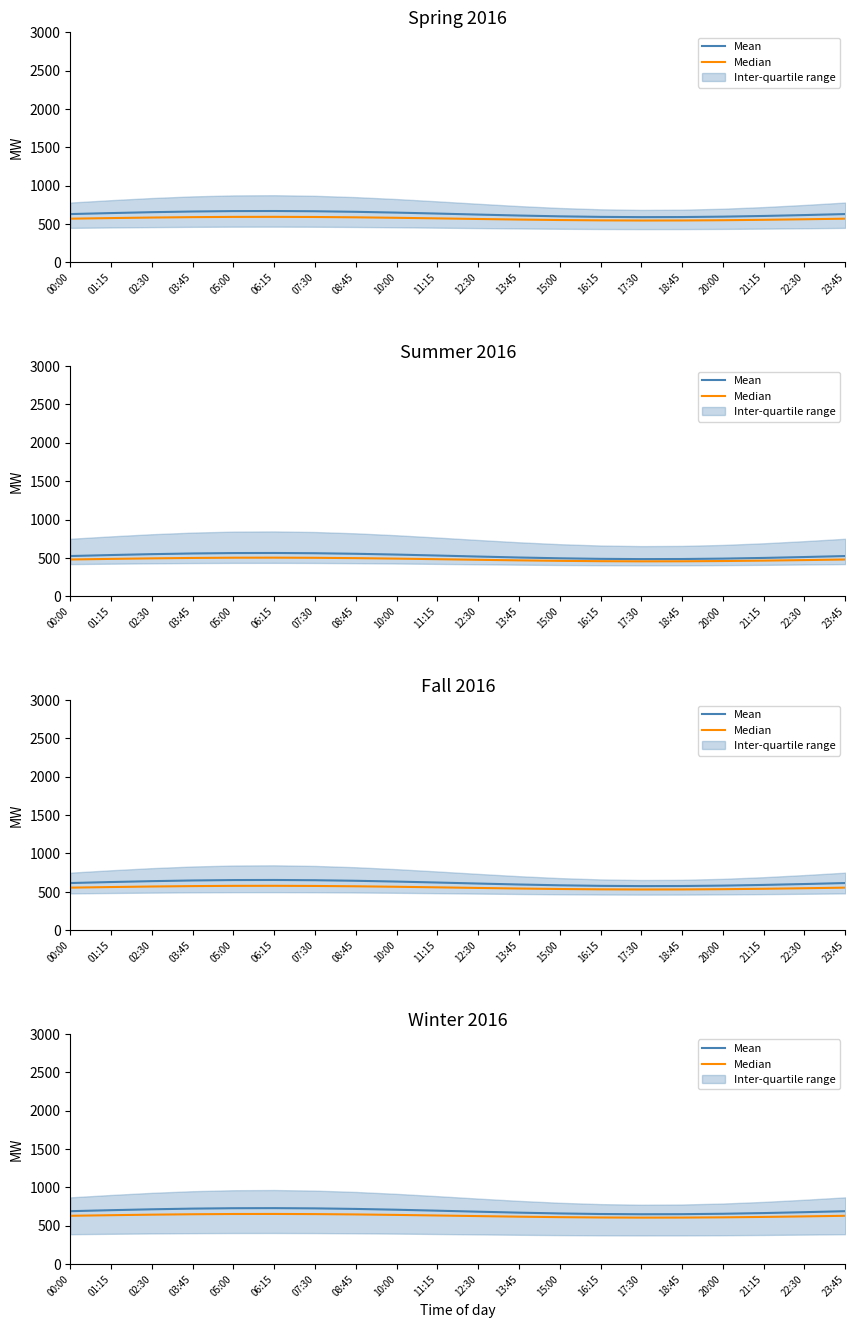

What is the value of the Mean point at the 16th from the left?

651.2